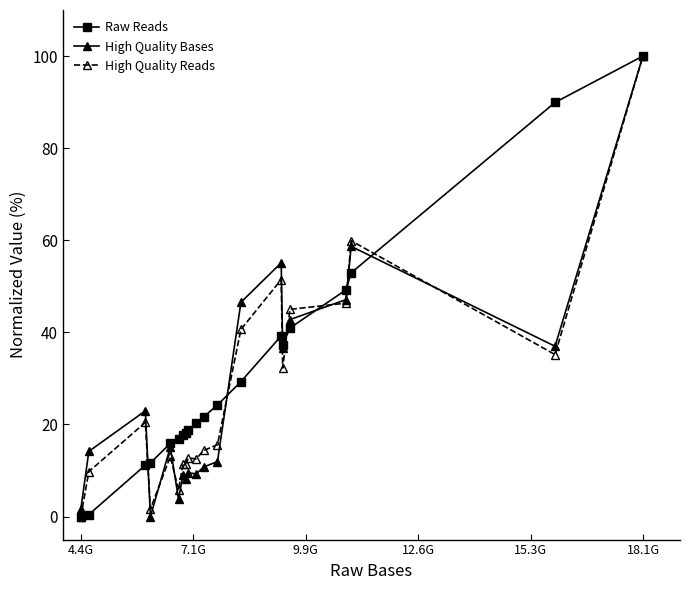

What is the difference between the maximum and minimum values in the High Quality Reads series?

100.0